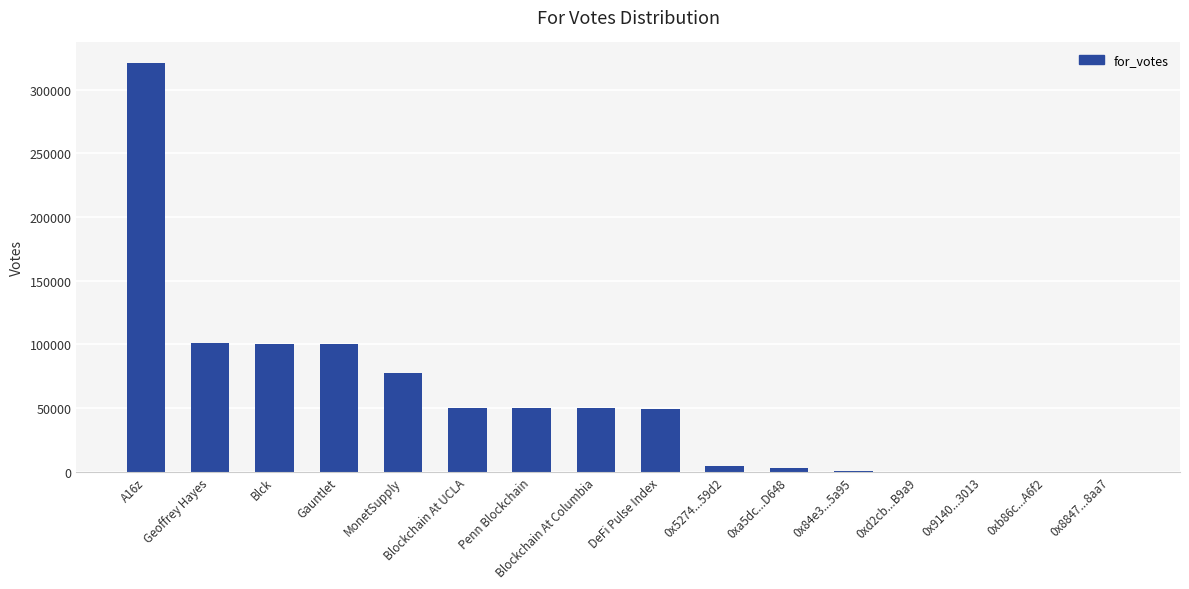

At which category does the chart reach its peak across all series?

A16z